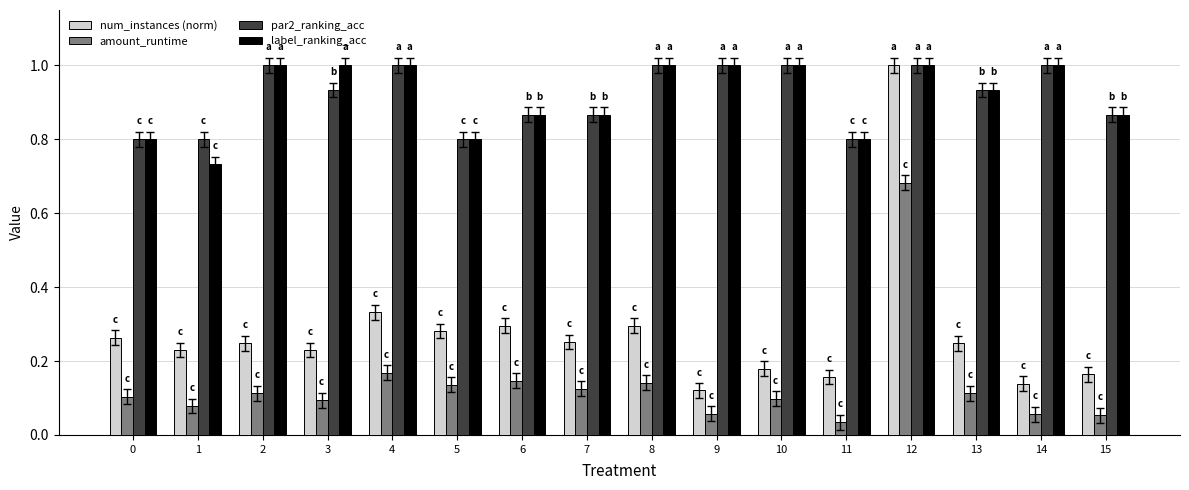

Which series changed the most between 5 and 11?

num_instances (norm)